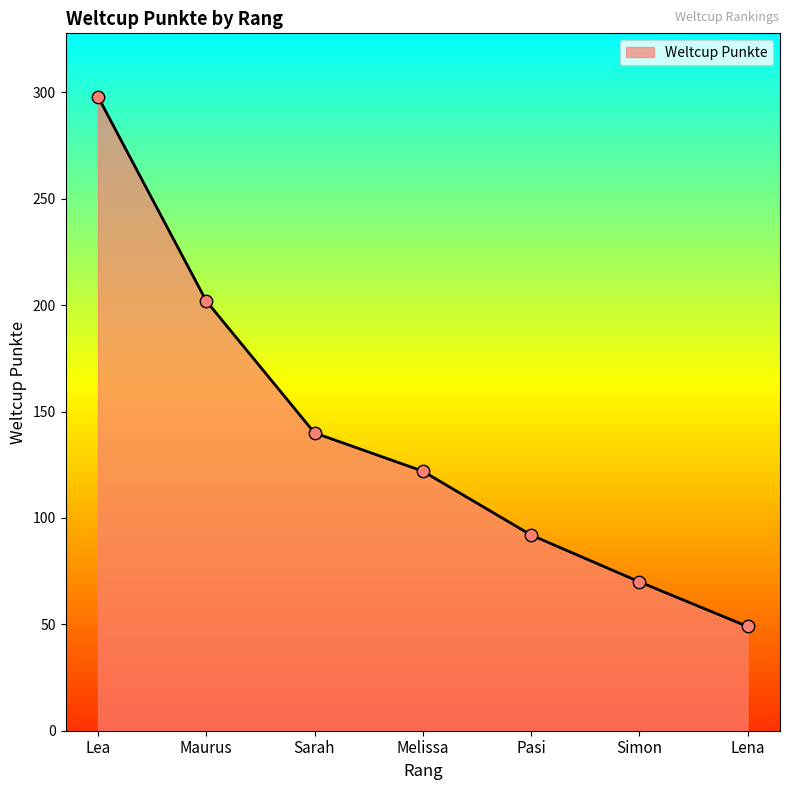

What is the change in value from Maurus to Simon?

-132